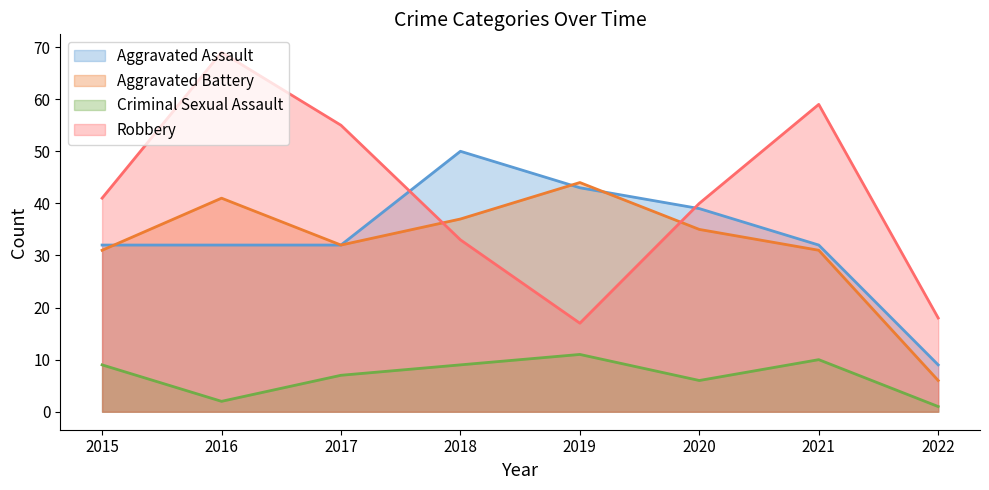

The value of Aggravated Assault at 2017 is 14. True or false?

False